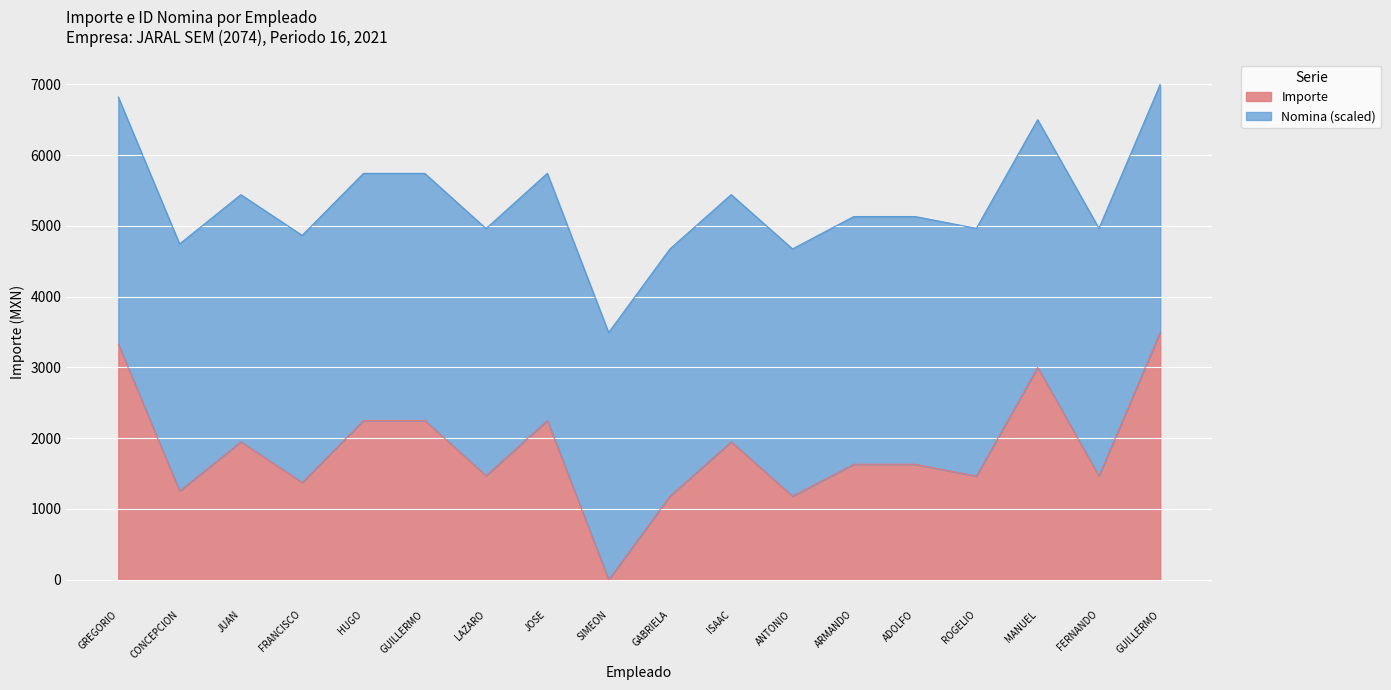

What position from the right is VAZQUEZ VAZQUEZ ANTONIO?

7